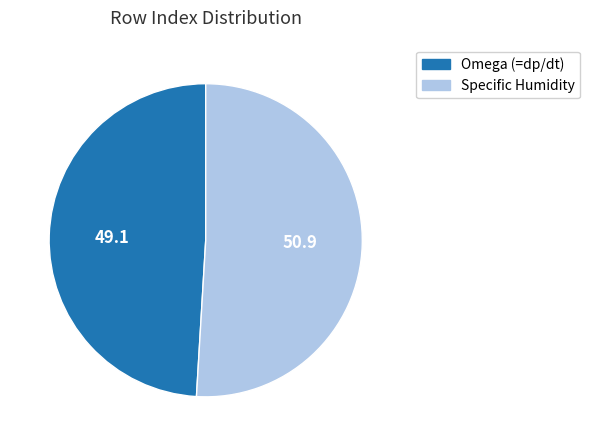

Does any single category account for the majority?

Yes